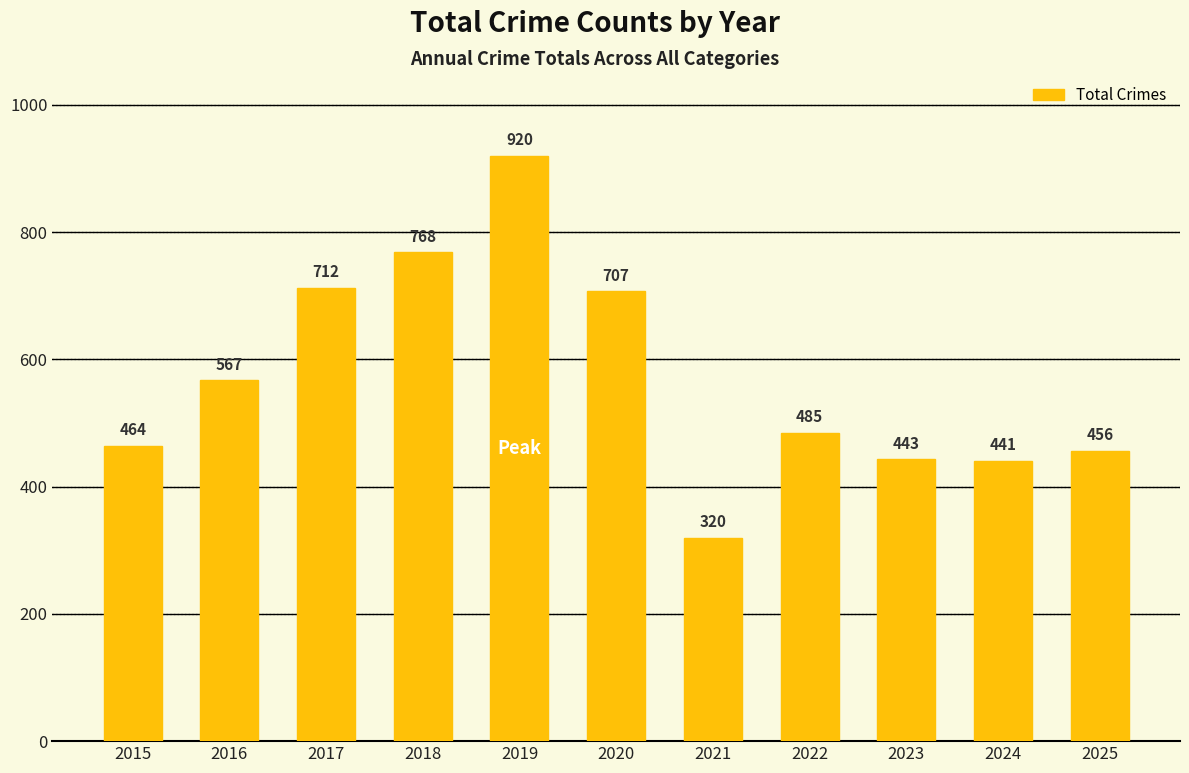

List the labels in order of value, largest first.

2019, 2018, 2017, 2020, 2016, 2022, 2015, 2025, 2023, 2024, 2021